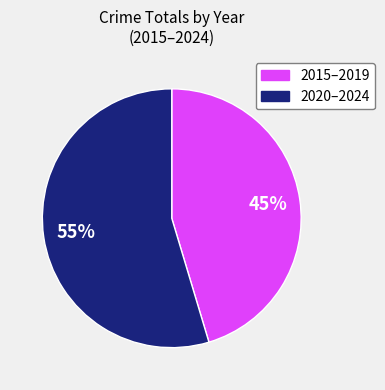

Combined, do 2015–2019 and 2020–2024 account for over 50%?

Yes